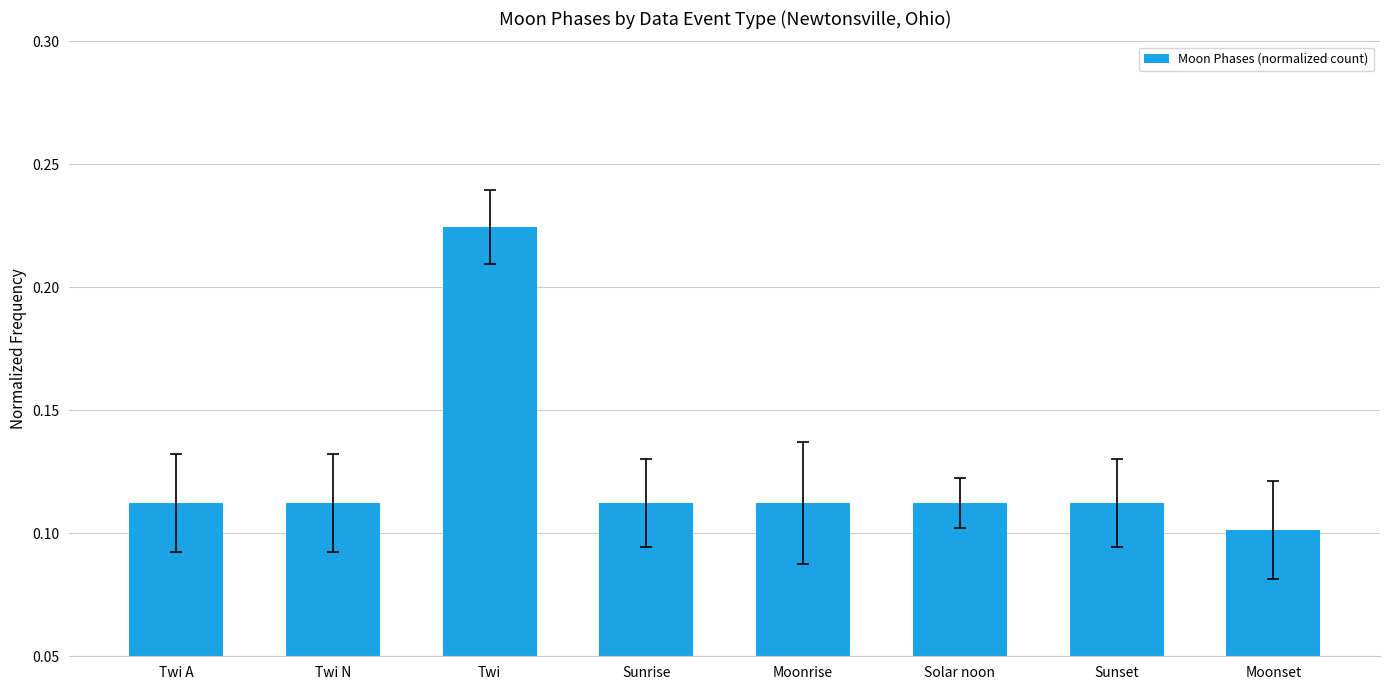

Which category has the highest value across all series?

Twi